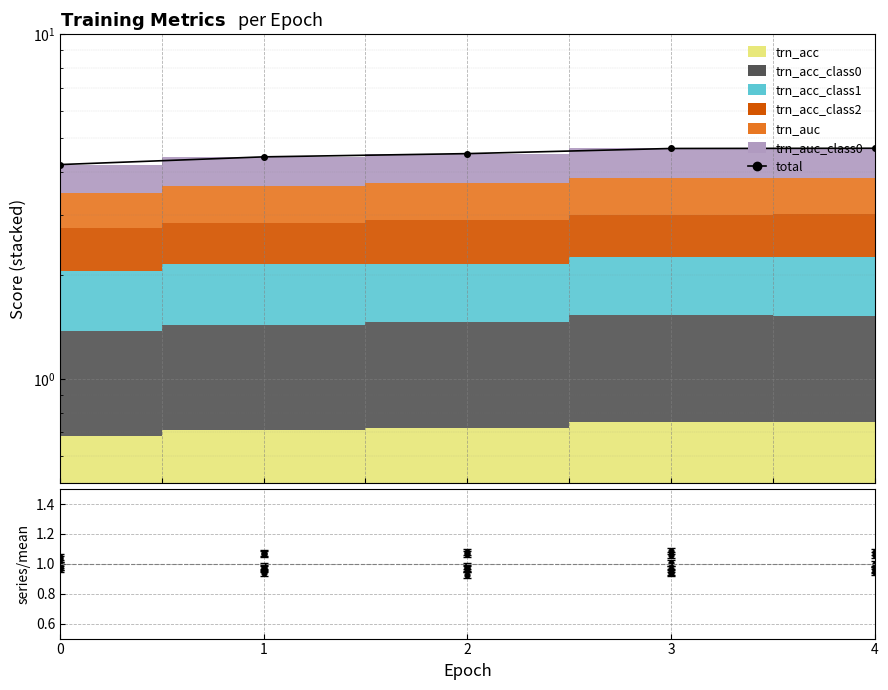

Which has a higher value, 1 or 2?

2